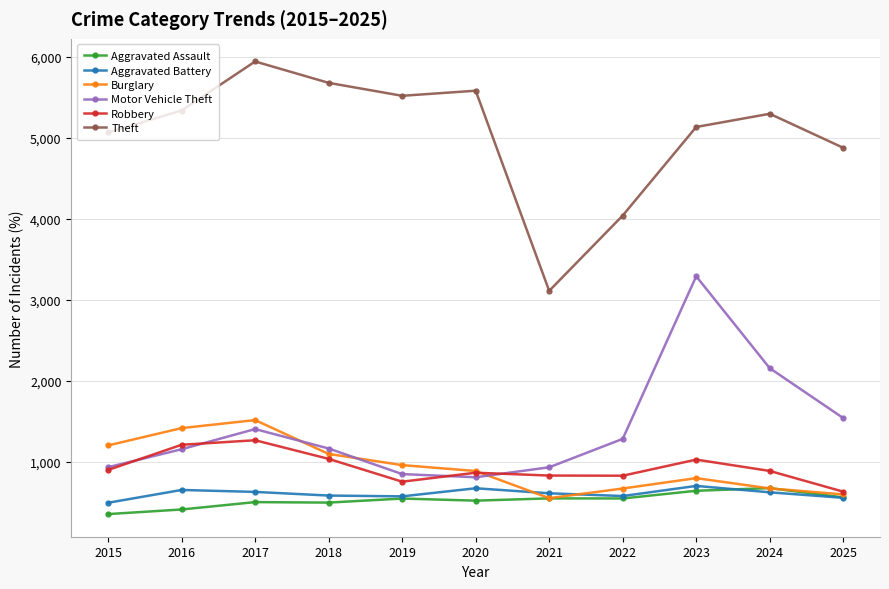

What is the value of the Burglary point at the 8th from the left?

670